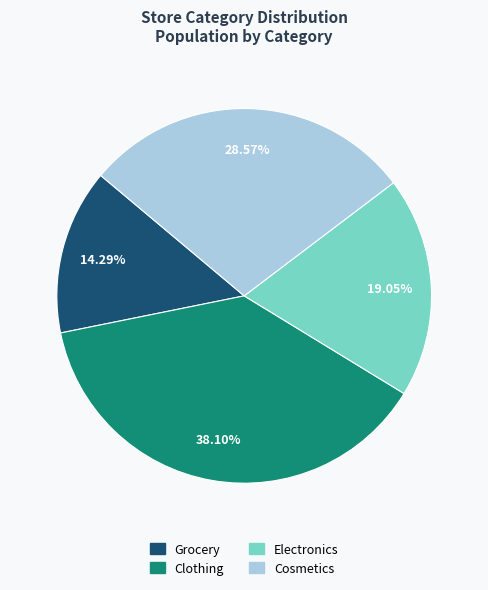

To the nearest percent, what percentage of the pie is Electronics?

19%